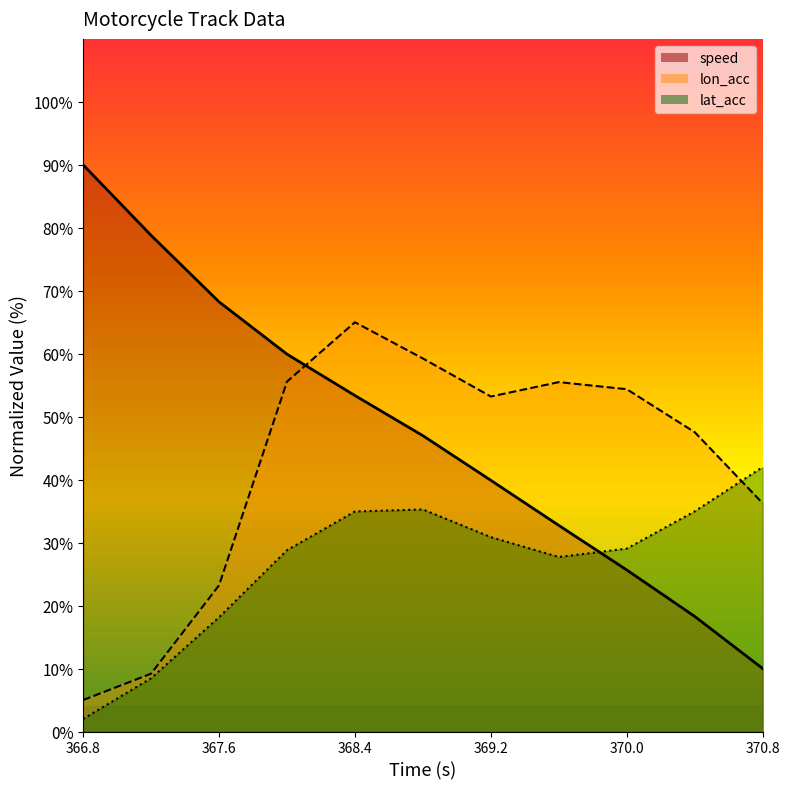

What is the difference between the maximum and minimum values in the lon_acc series?

60.0